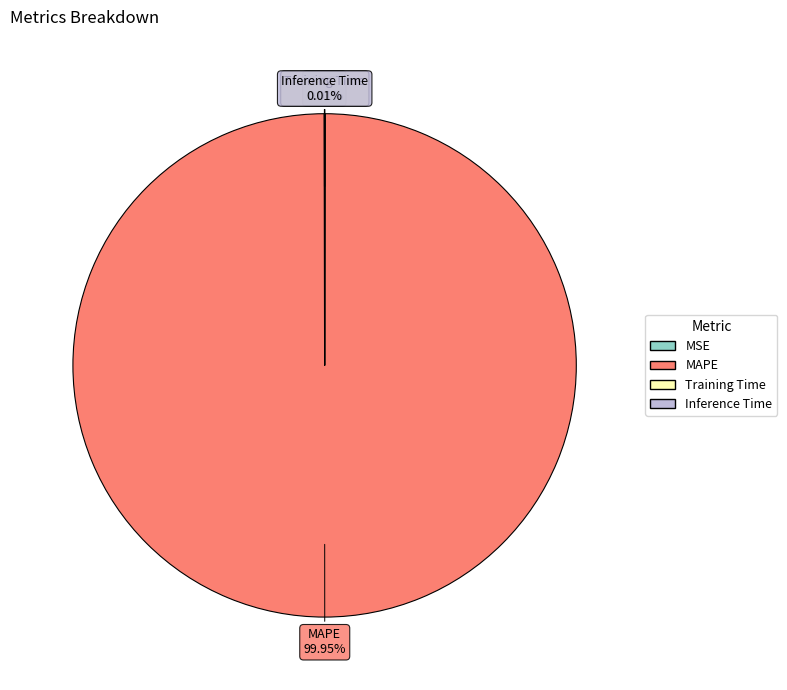

Is there a majority slice in this chart?

Yes